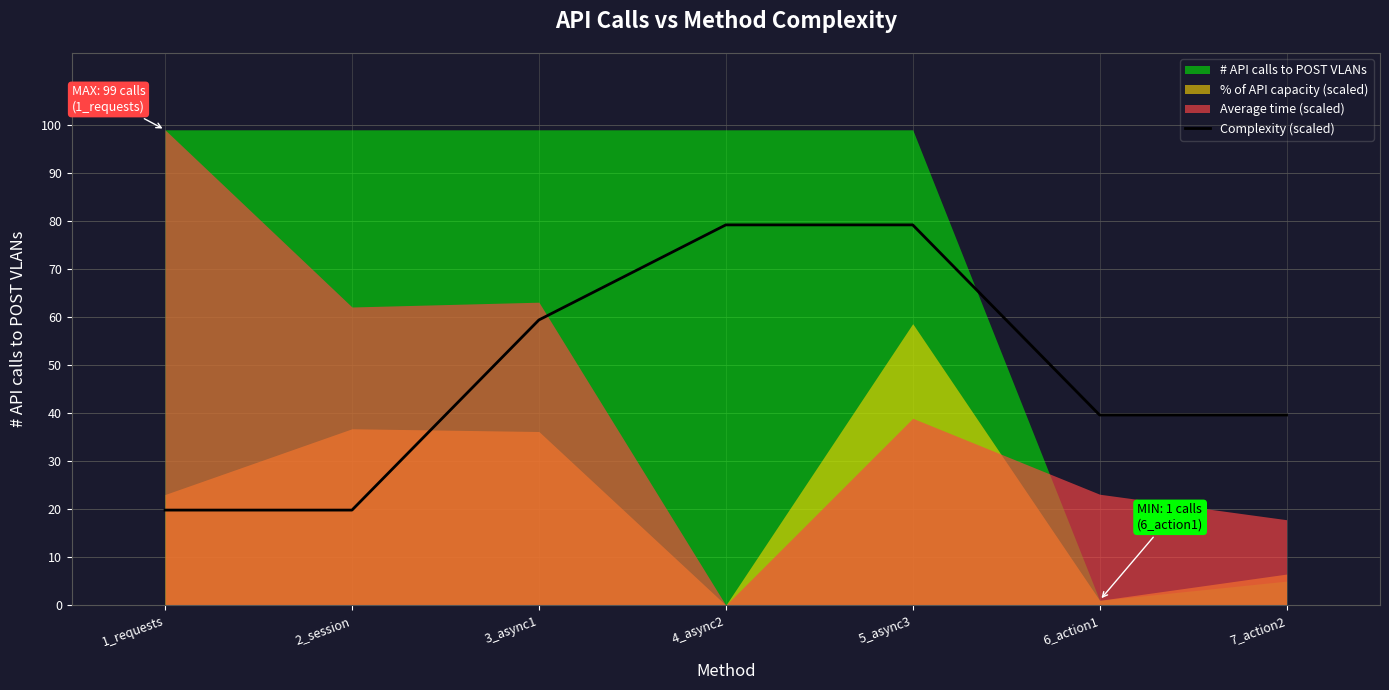

The value at 7_action2 is 39.6. True or false?

True